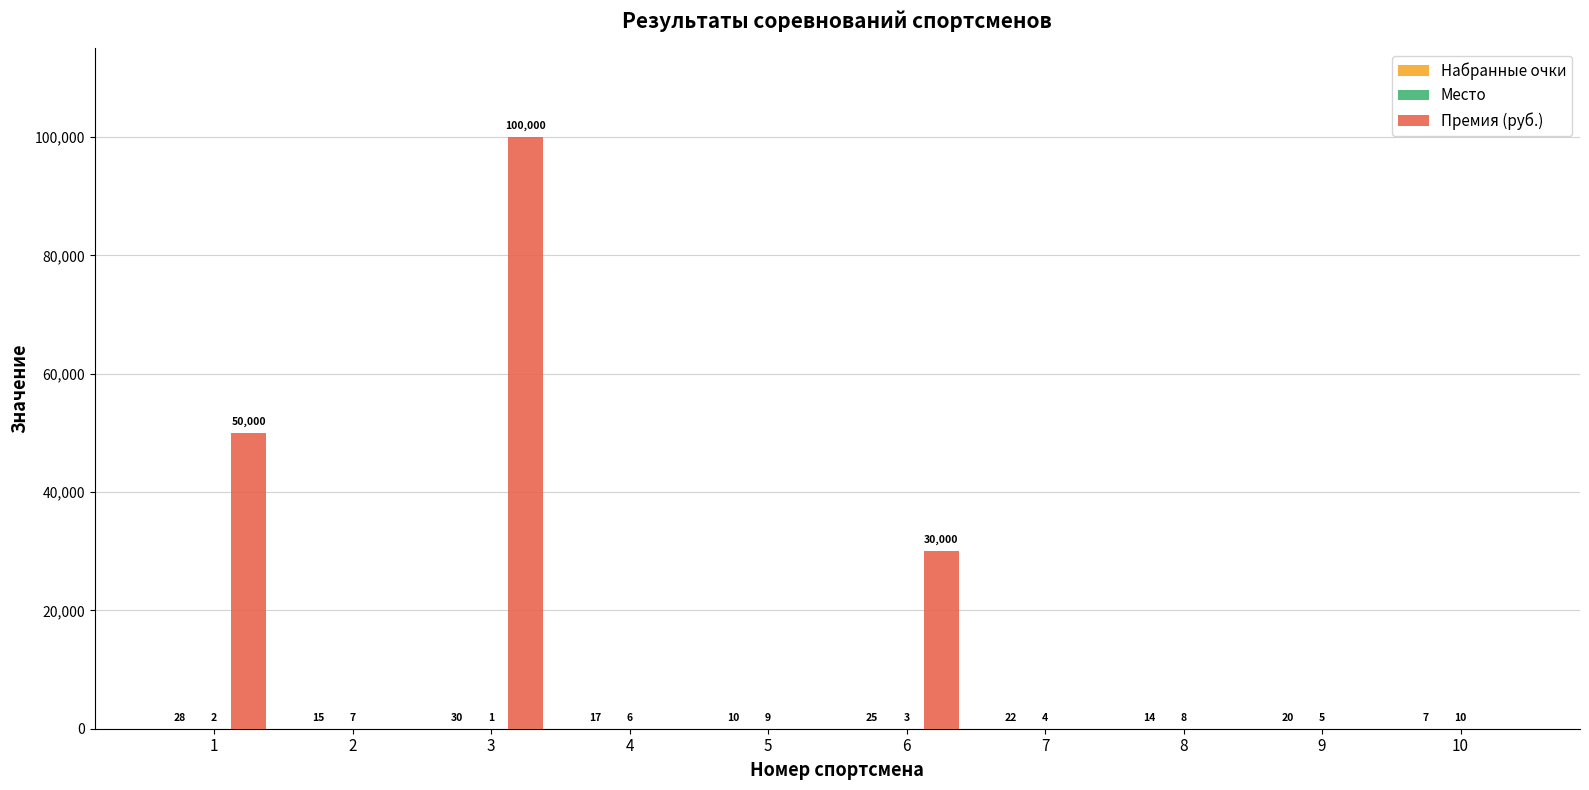

Between 2 and 6, which series saw the biggest shift?

Премия (руб.)